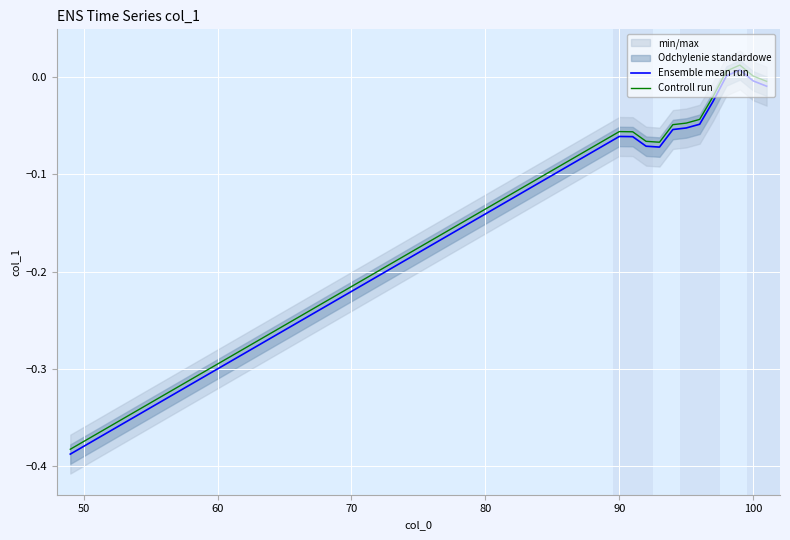

True or false: Controll run has a value of 0.0 at 100.

True